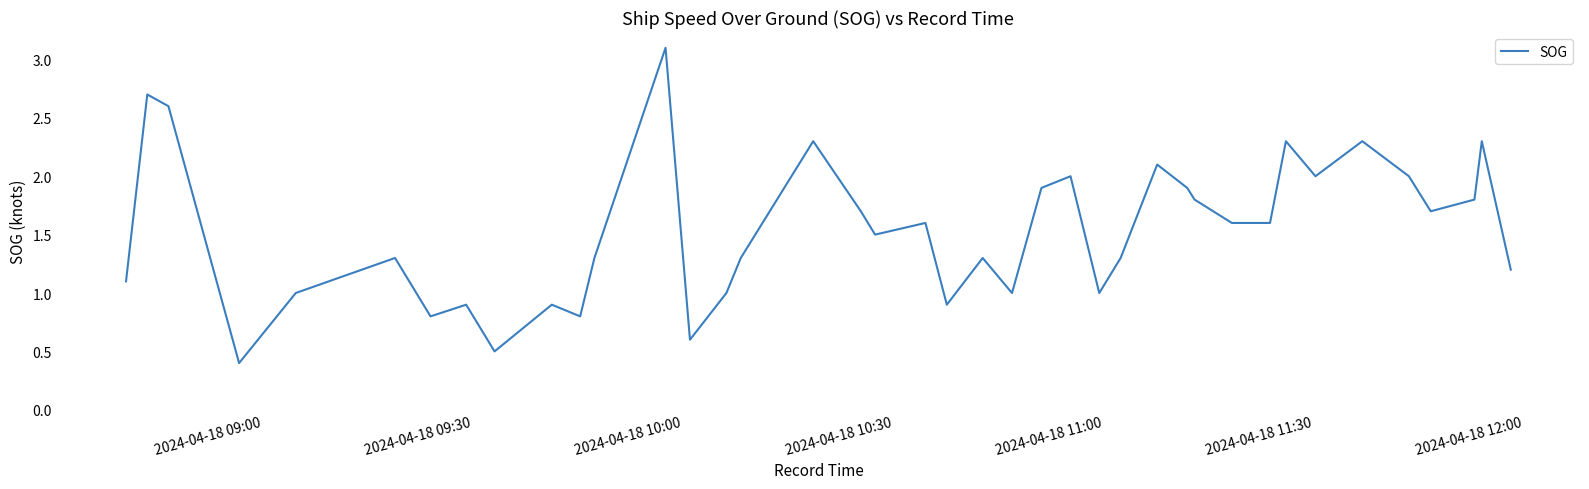

Reading left to right, list all the values displayed in this chart.

1.1	2.7	2.6	0.4	1.0	1.3	0.8	0.9	0.5	0.9	0.8	1.3	3.1	0.6	1.0	1.3	2.3	1.7	1.5	1.6	0.9	1.3	1.0	1.9	2.0	1.0	1.3	2.1	1.9	1.8	1.6	1.6	2.3	2.0	2.3	2.0	1.7	1.8	2.3	1.2